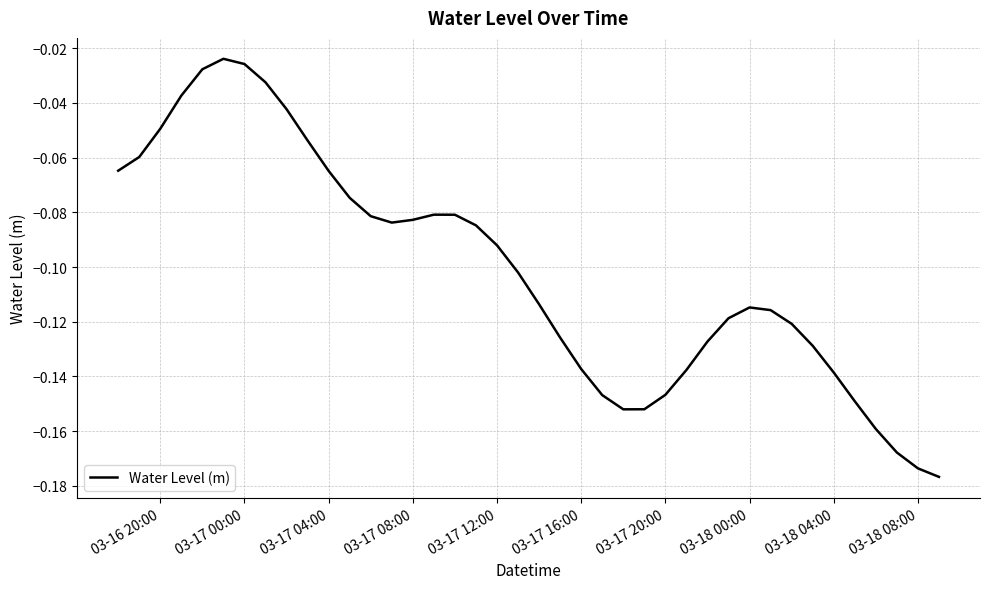

How many categories are shown in the chart?

40